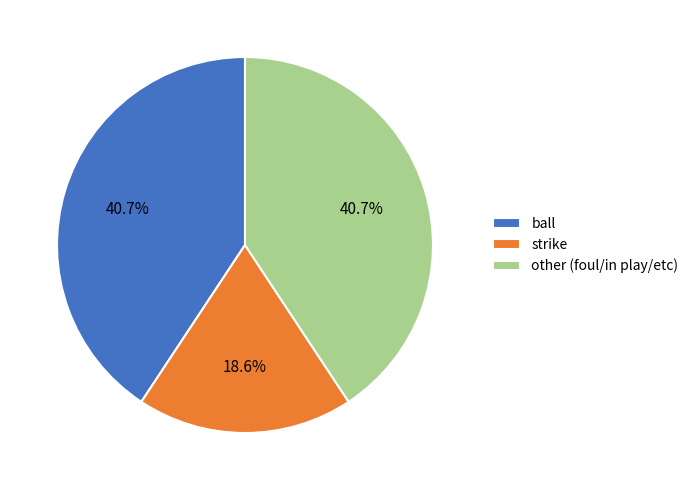

Is there any slice that represents more than half of the pie?

No